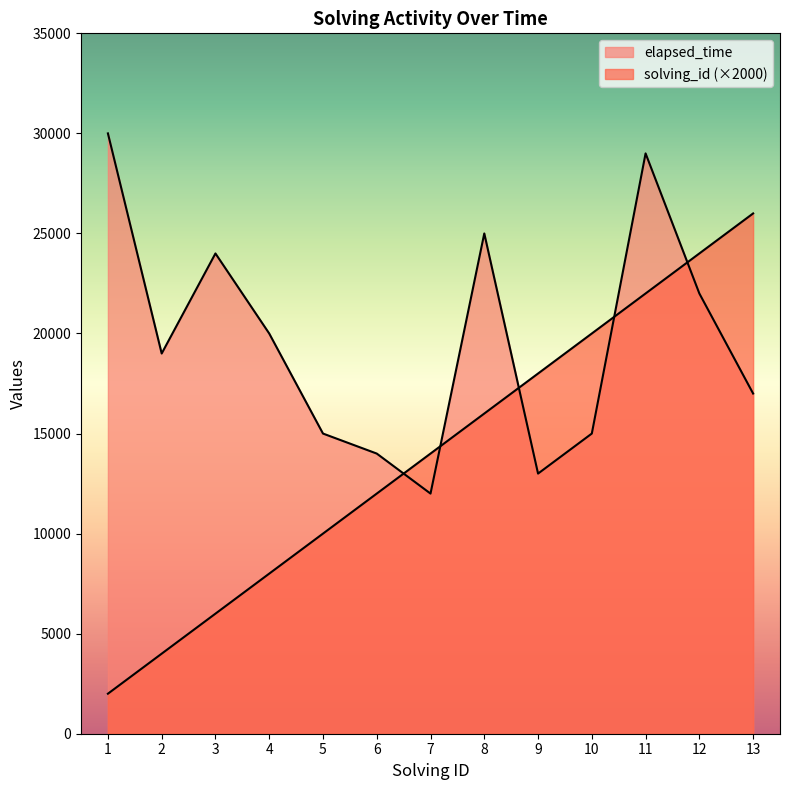

The value of elapsed_time at 10 is 15000. True or false?

True